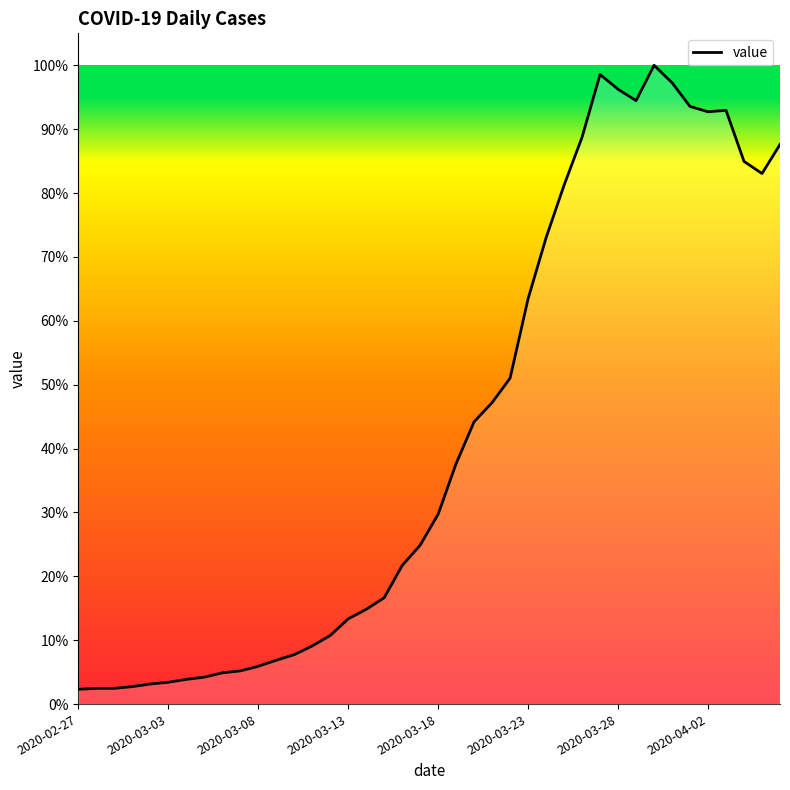

Reading left to right, transcribe all the data shown in this chart.

61	65	65	72	83	90	102	111	129	137	156	181	204	240	283	352	391	439	572	656	784	993	1166	1245	1346	1674	1926	2143	2341	2600	2539	2492	2638	2566	2468	2446	2452	2241	2191	2311